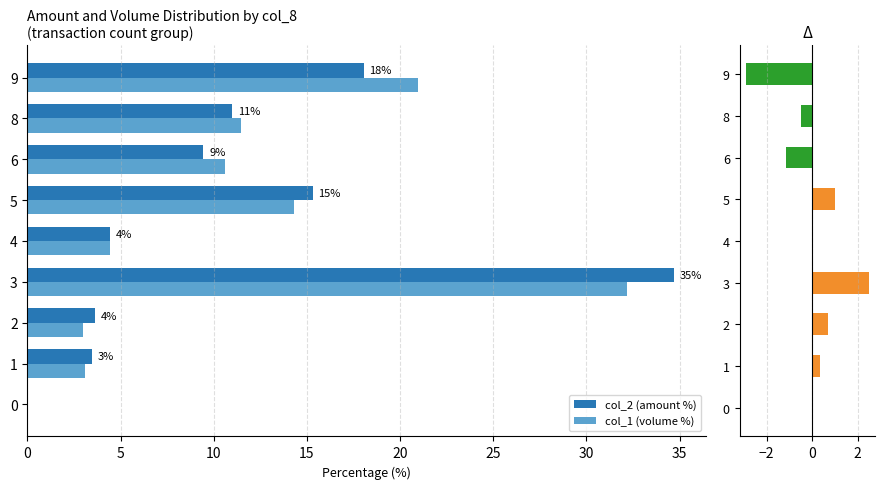

True or false: col_2 (amount %) has a value of 3.4 at 1.

True